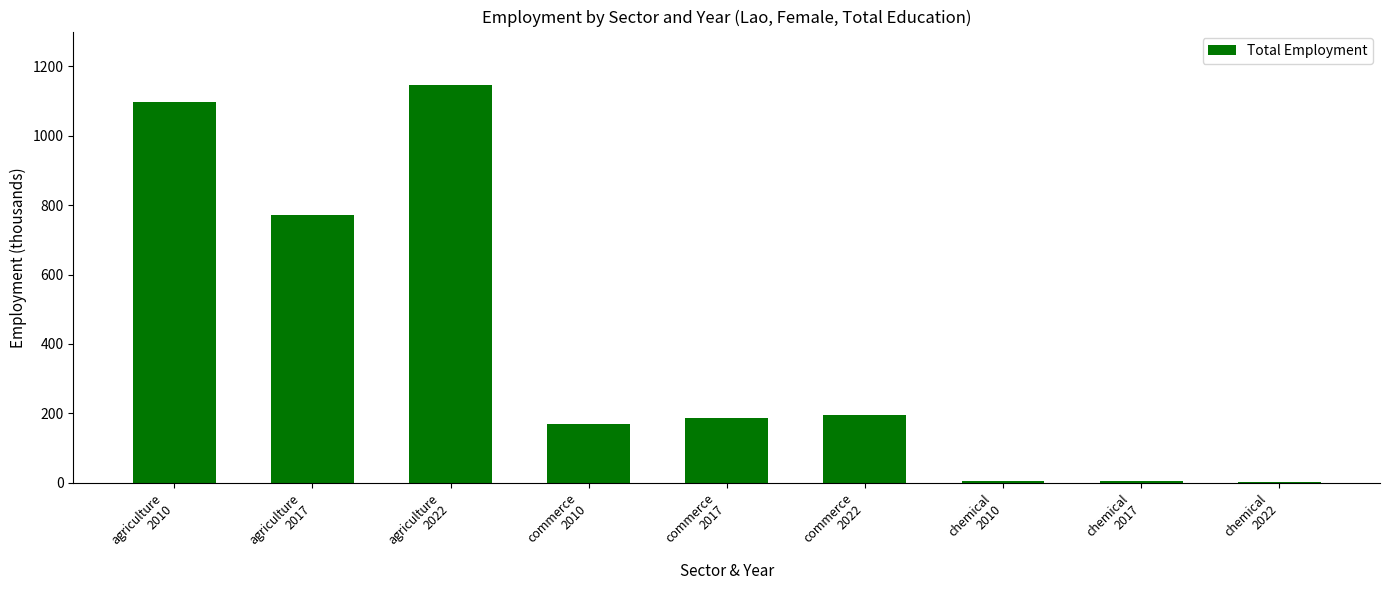

What is the greatest value displayed?

1147.3